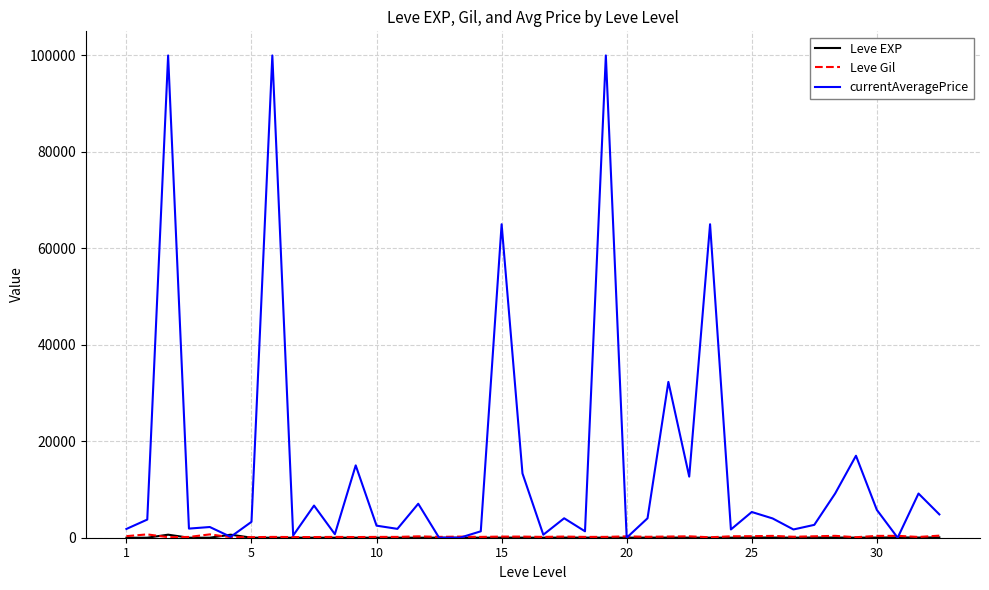

What is the maximum value shown in the chart?

100000